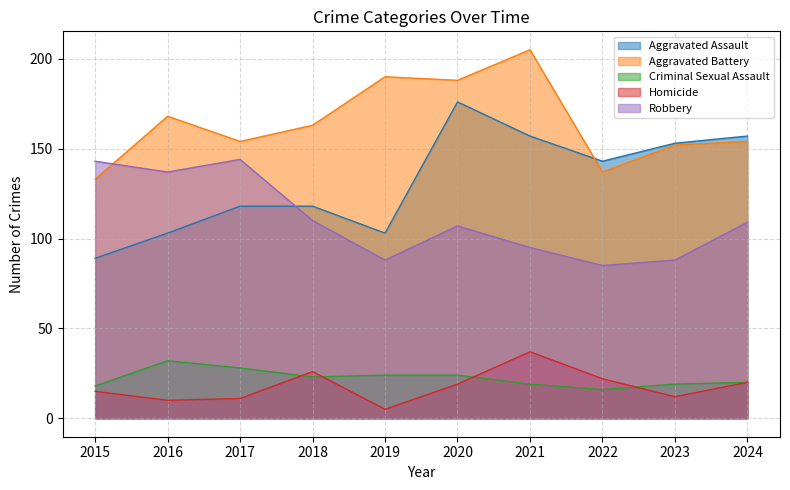

What are all the series names shown in the legend?

Aggravated Assault, Aggravated Battery, Criminal Sexual Assault, Homicide, Robbery